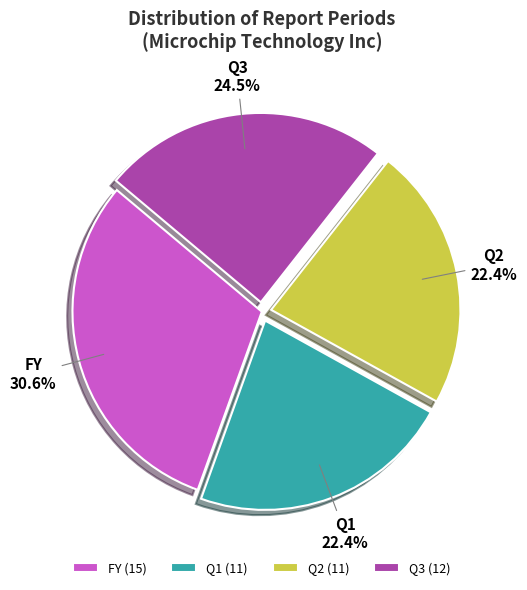

Between Q2 and Q3, which is larger?

Q3